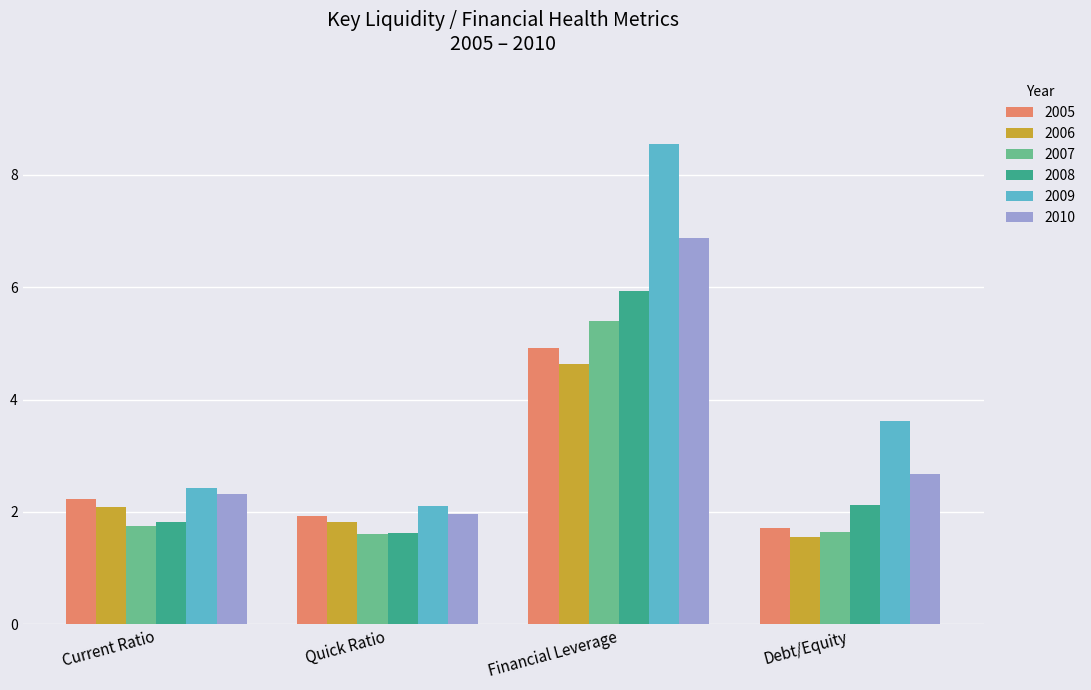

At which label does 2010 reach its peak?

Financial Leverage